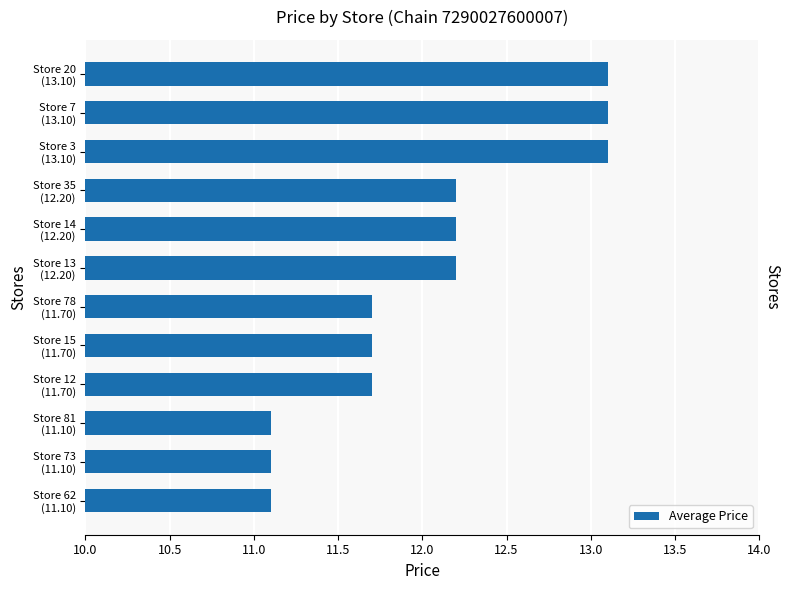

How many series are shown in this chart?

1